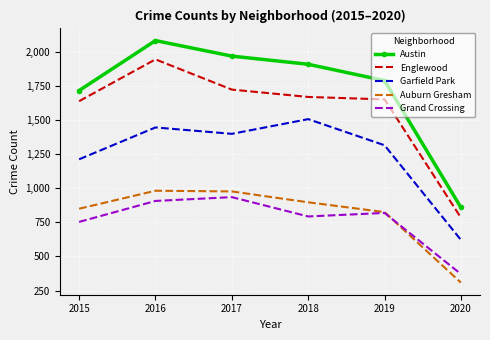

Which series has the largest total across all categories?

Austin